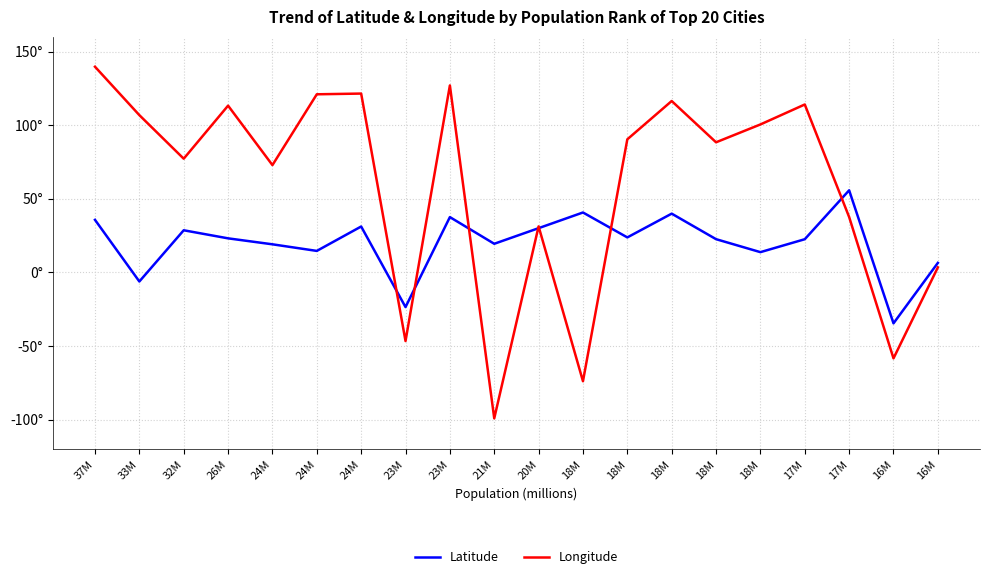

Is this an area chart (filled region under the line)?

No